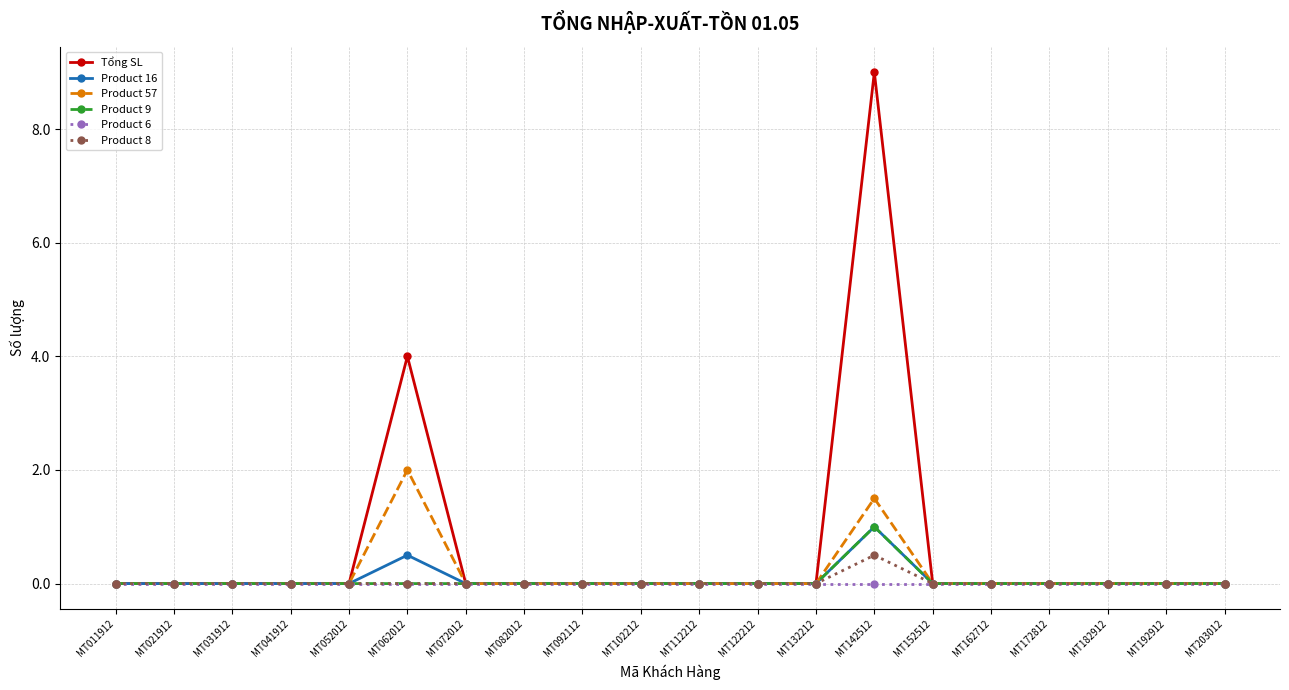

Which label corresponds to the largest value in the chart?

MT142512